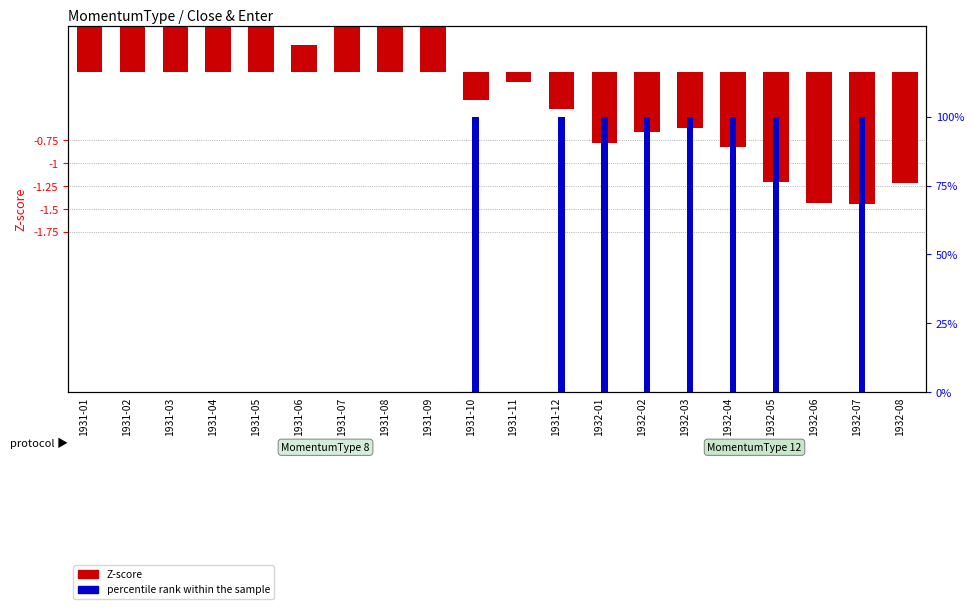

Which series changed the most between 1931-03 and 1932-01?

percentile rank within the sample